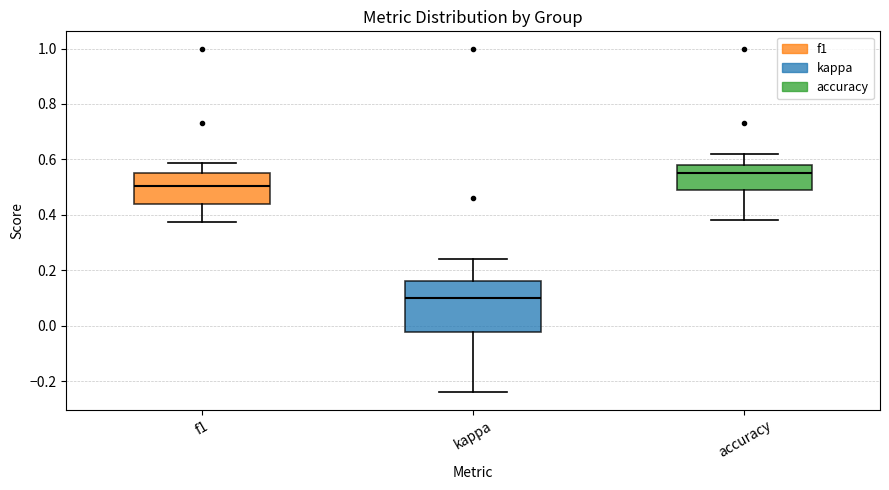

Which box has the lowest median line?

kappa